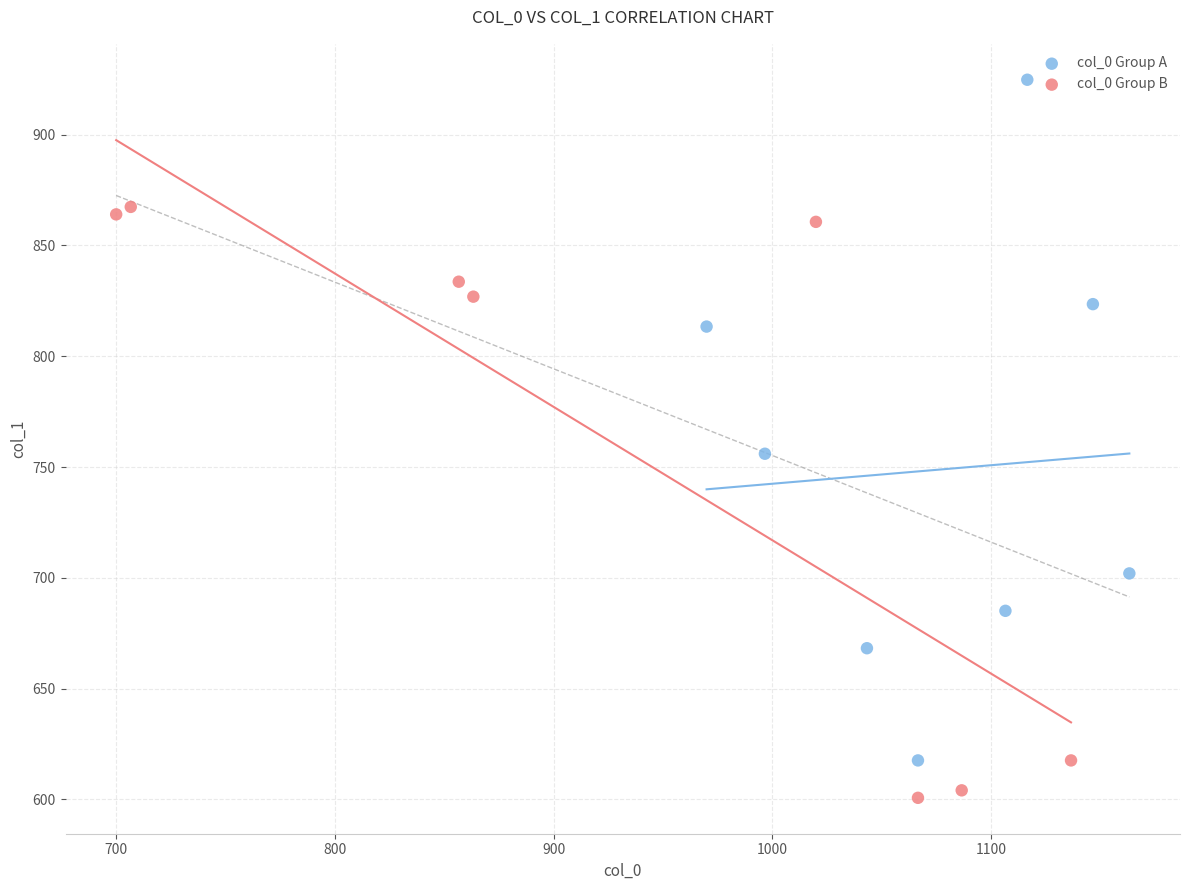

Which series reaches the maximum Y coordinate?

col_0 Group A